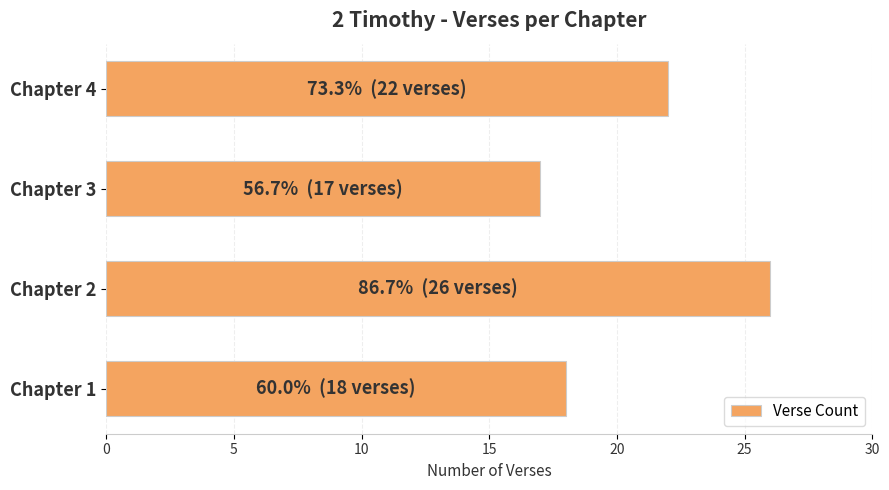

Where is the data nearest to the value 21?

Chapter 4